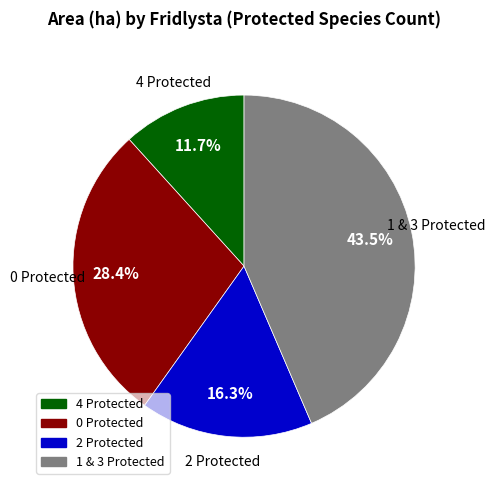

Is there any slice that represents more than half of the pie?

No